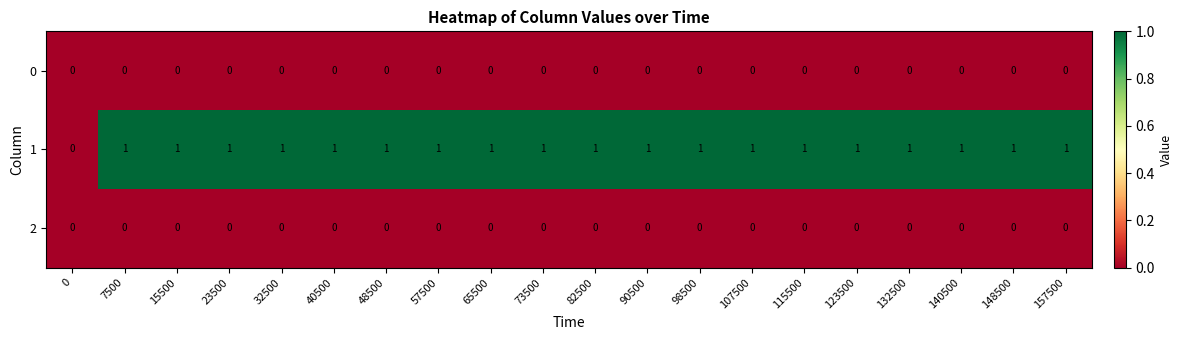

The 1 series shows 1 at 82500. True or false?

True